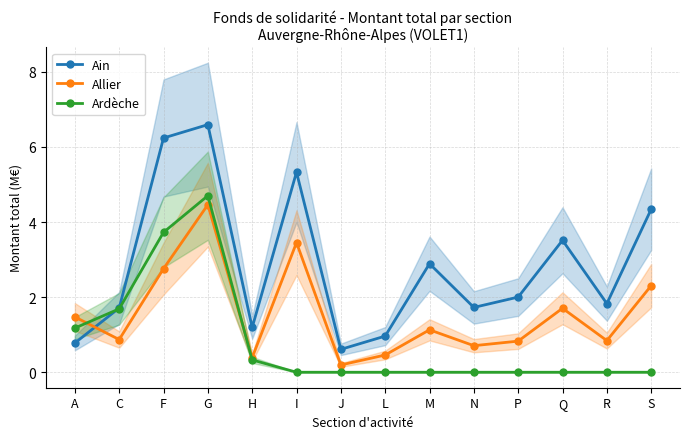

Which series has the largest range (max minus min)?

Ain